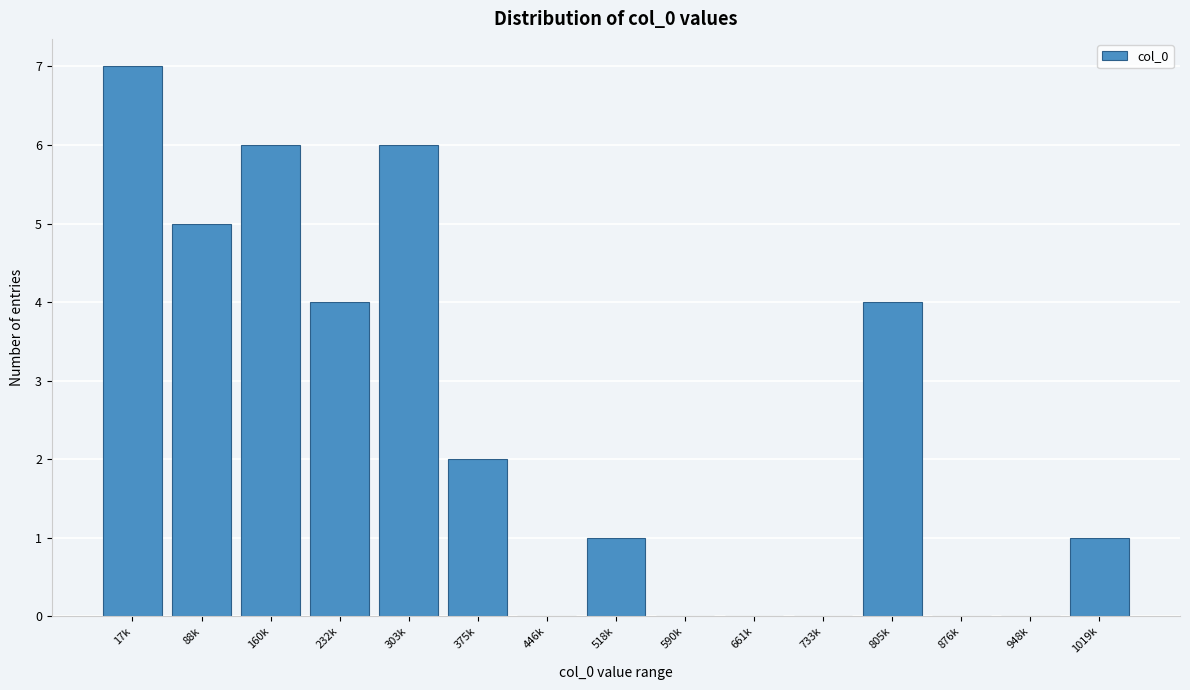

Reading right to left, list all the values displayed in this chart.

1019k=1	948k=0	876k=0	805k=4	733k=0	661k=0	590k=0	518k=1	446k=0	375k=2	303k=6	232k=4	160k=6	88k=5	17k=7